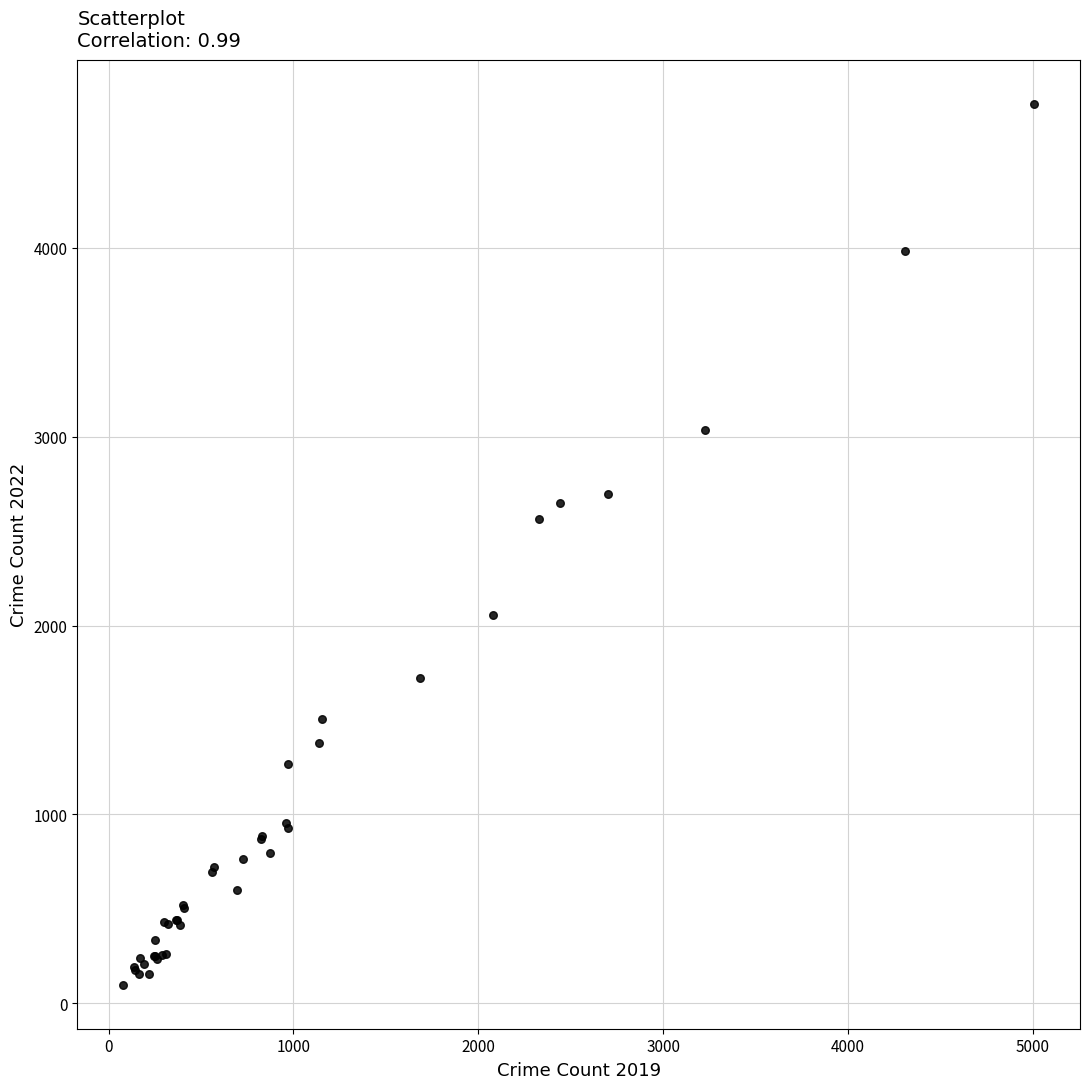

What Y value in the scatter plot is closest to 2430?

2566